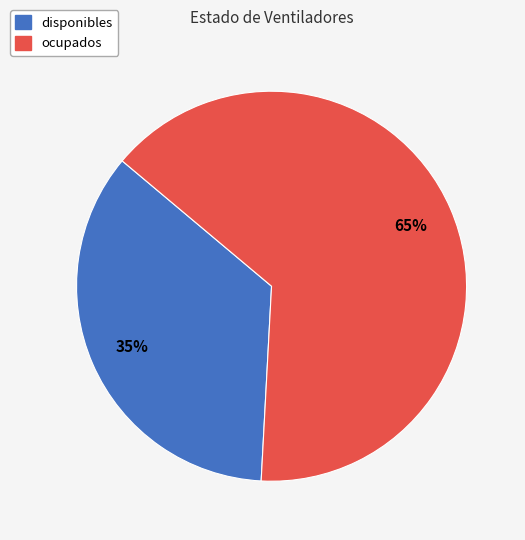

Rank the categories by value from lowest to highest.

disponibles, ocupados